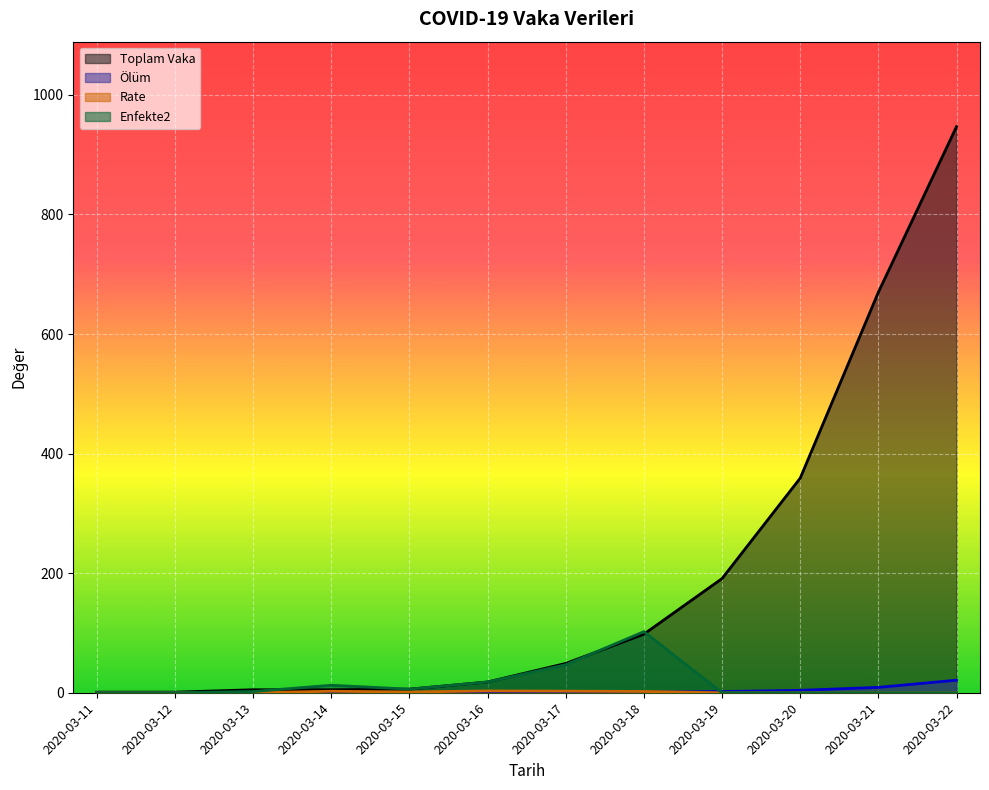

How many lines are shown in the chart?

4